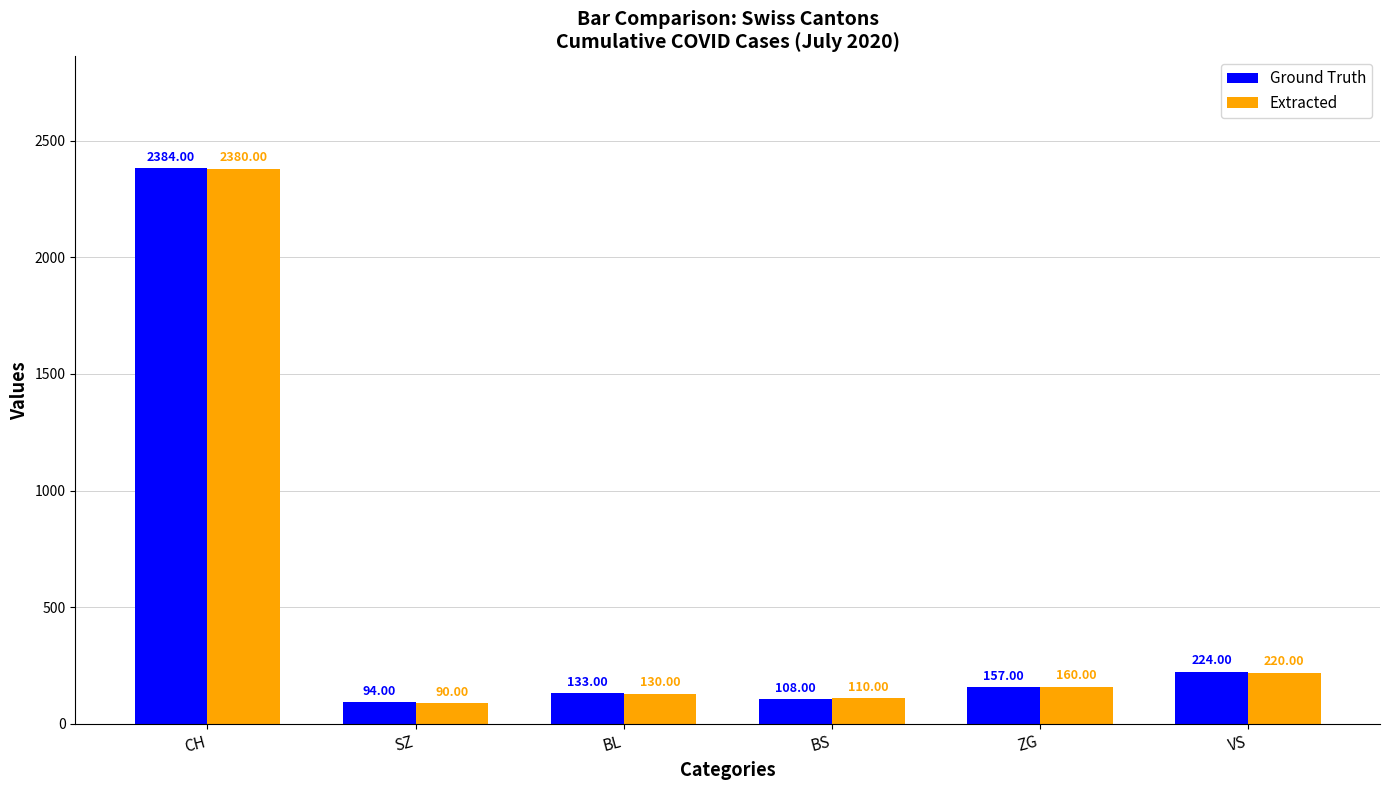

At which label does Extracted reach its peak?

CH